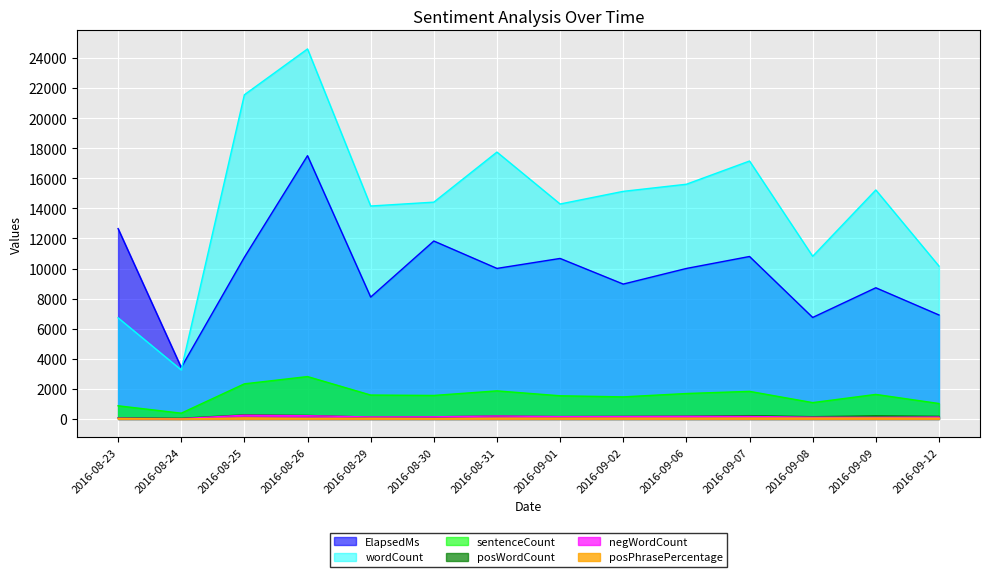

Which category has the highest value across all series?

2016-08-26